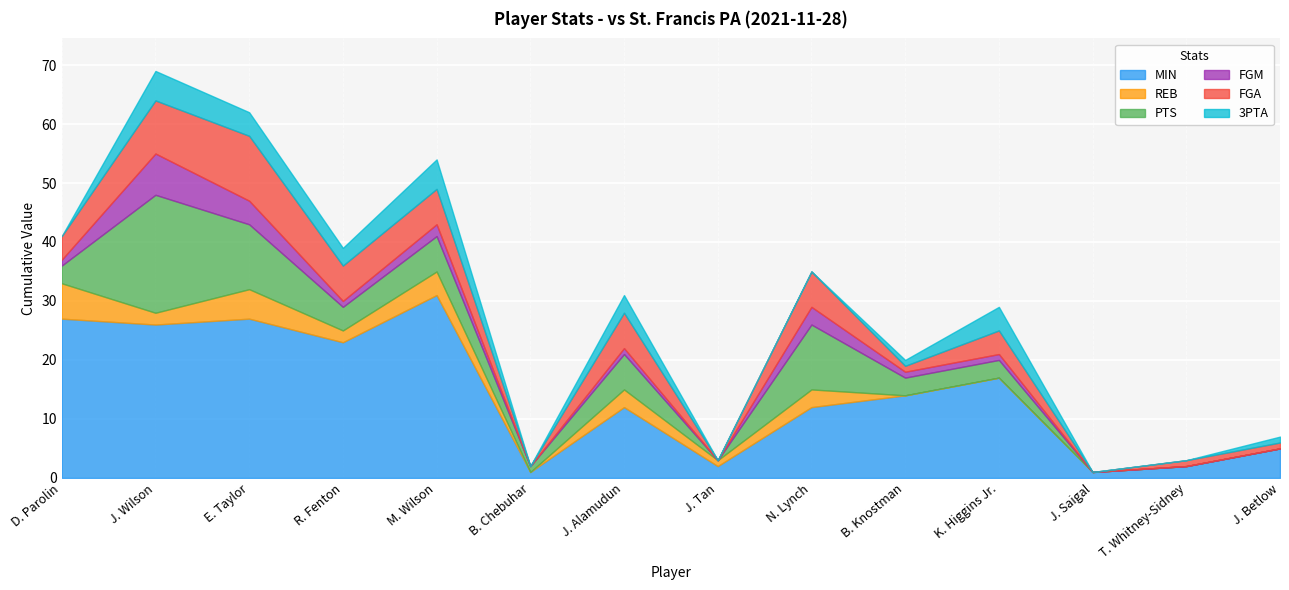

What is the label of the 6th point from the right?

N. Lynch